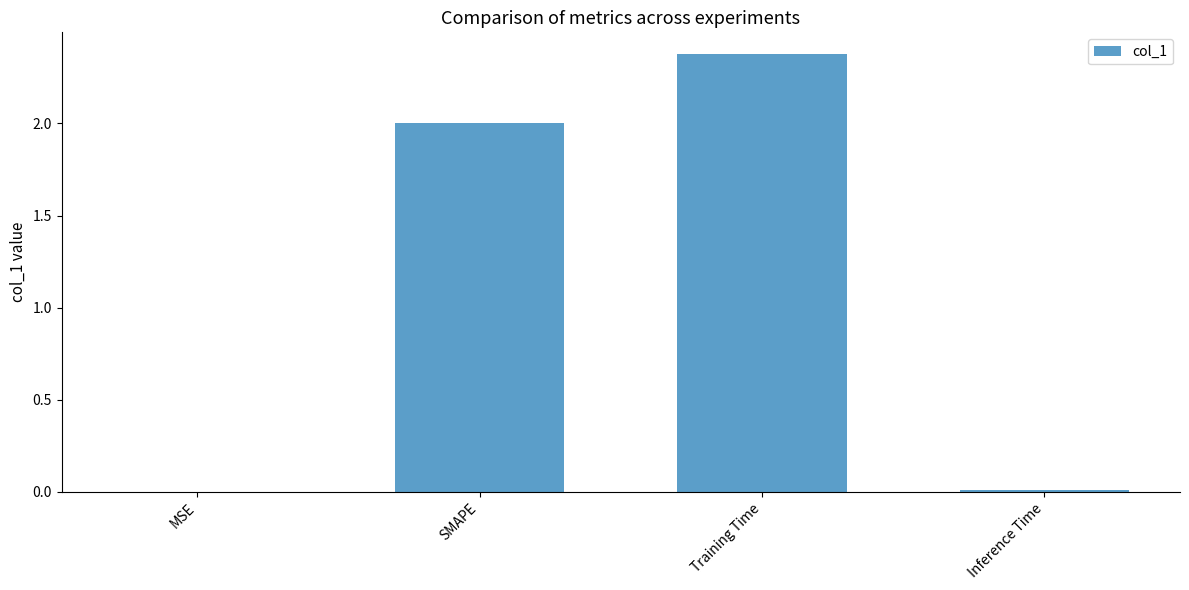

Read the value at Training Time.

2.4